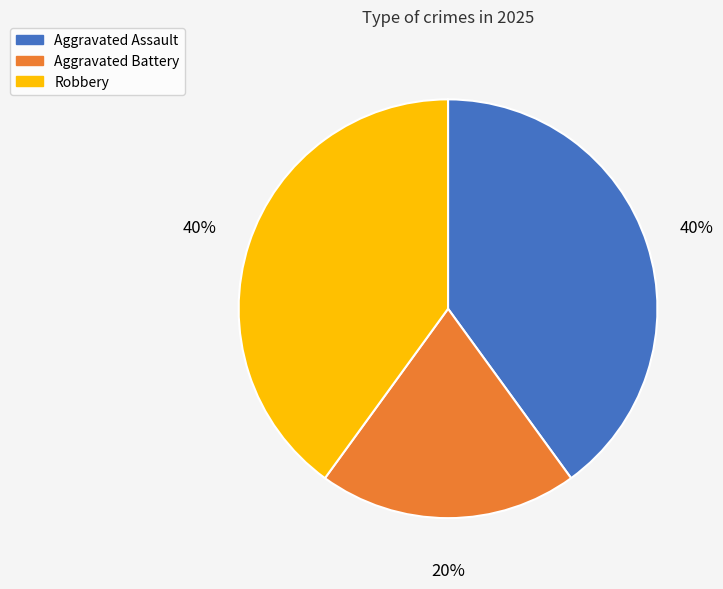

How many slices are in this pie chart?

3